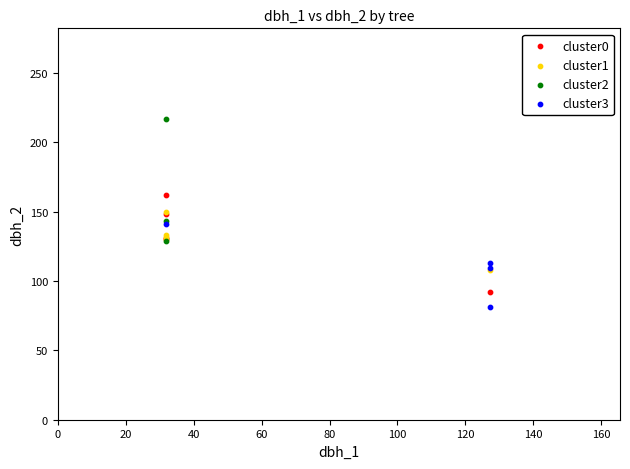

Which series contains the highest Y value?

cluster2